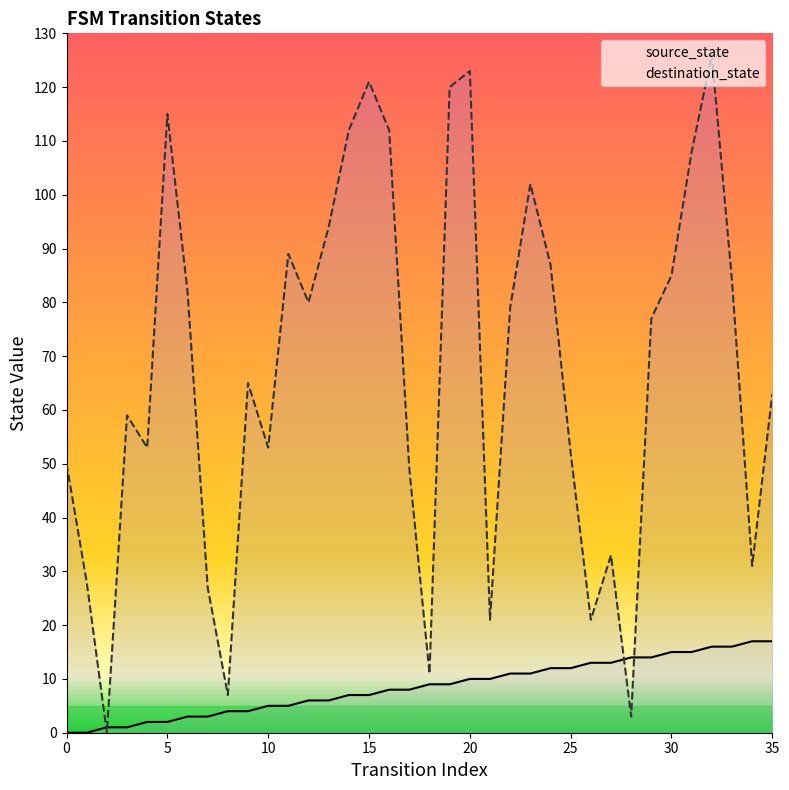

Which series has the largest range (max minus min)?

destination_state